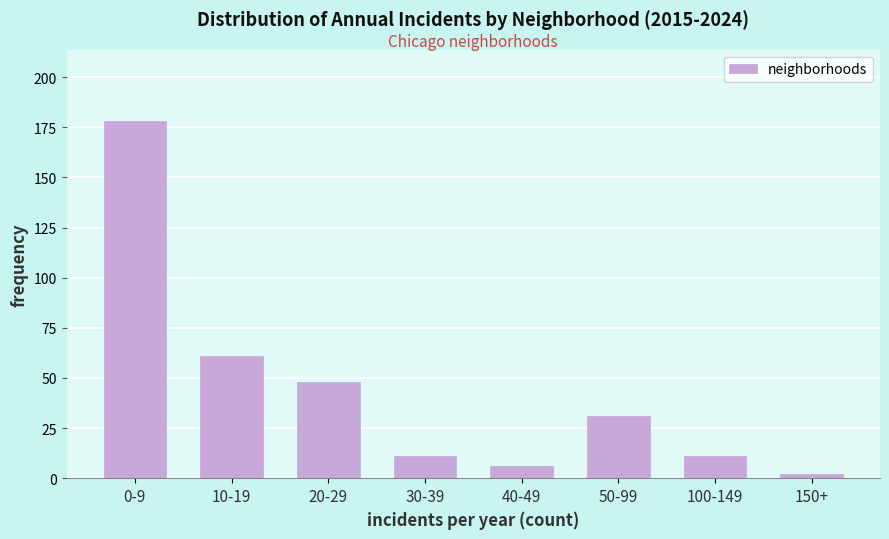

Reading left to right, extract all data points from this chart.

178	61	48	11	6	31	11	2